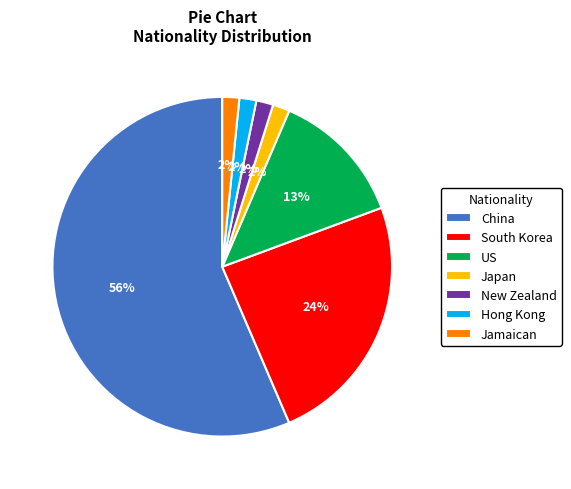

Is there any slice that represents more than half of the pie?

Yes